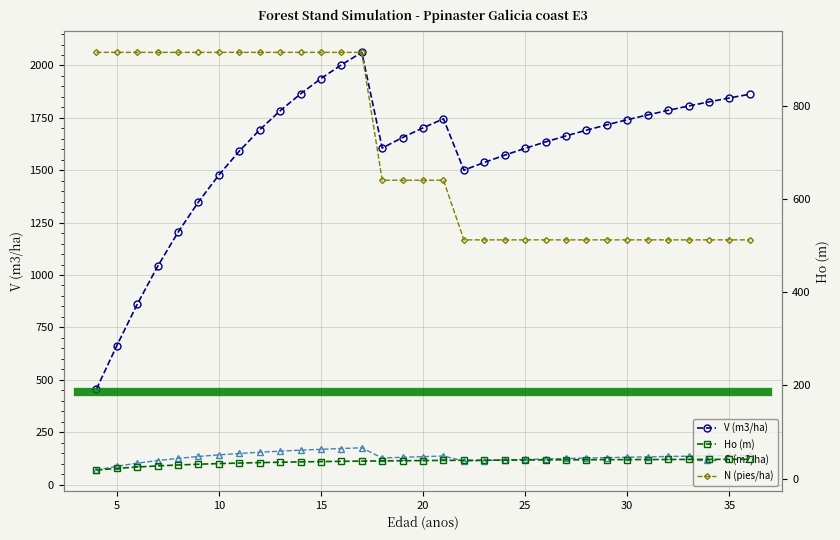

Does the chart have visible grid lines?

Yes